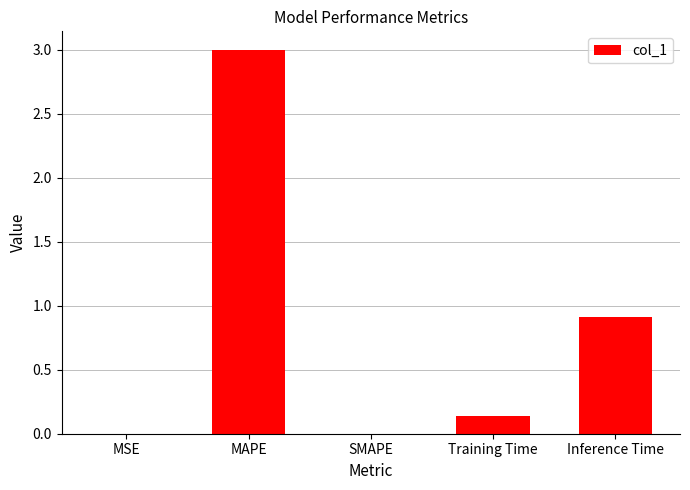

Approximately how many times larger is the value at Inference Time compared to MAPE?

0.3